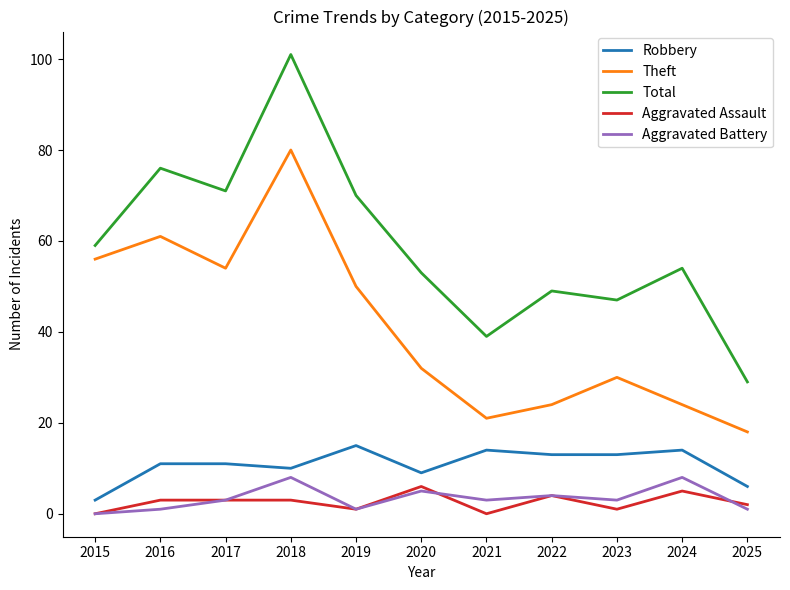

Reading left to right, what are all the values shown in this chart?

Robbery: 3	11	11	10	15	9	14	13	13	14	6
Theft: 56	61	54	80	50	32	21	24	30	24	18
Total: 59	76	71	101	70	53	39	49	47	54	29
Aggravated Assault: 0	3	3	3	1	6	0	4	1	5	2
Aggravated Battery: 0	1	3	8	1	5	3	4	3	8	1